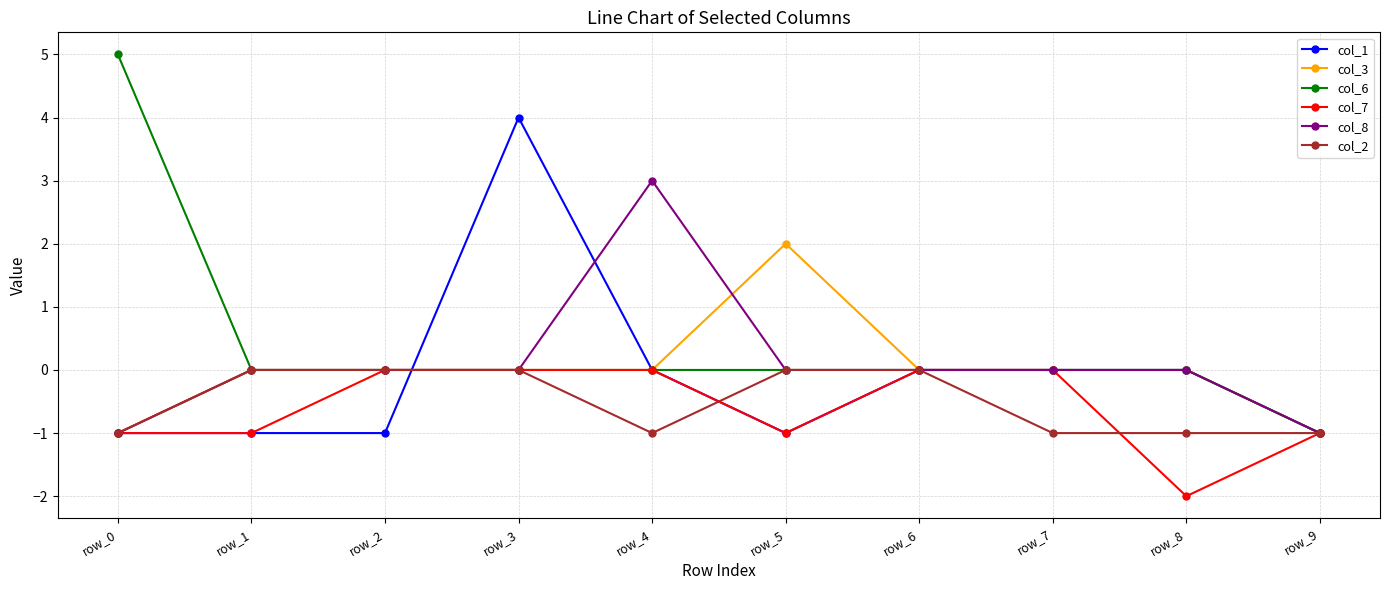

True or false: col_6 has a value of 0 at row_4.

True